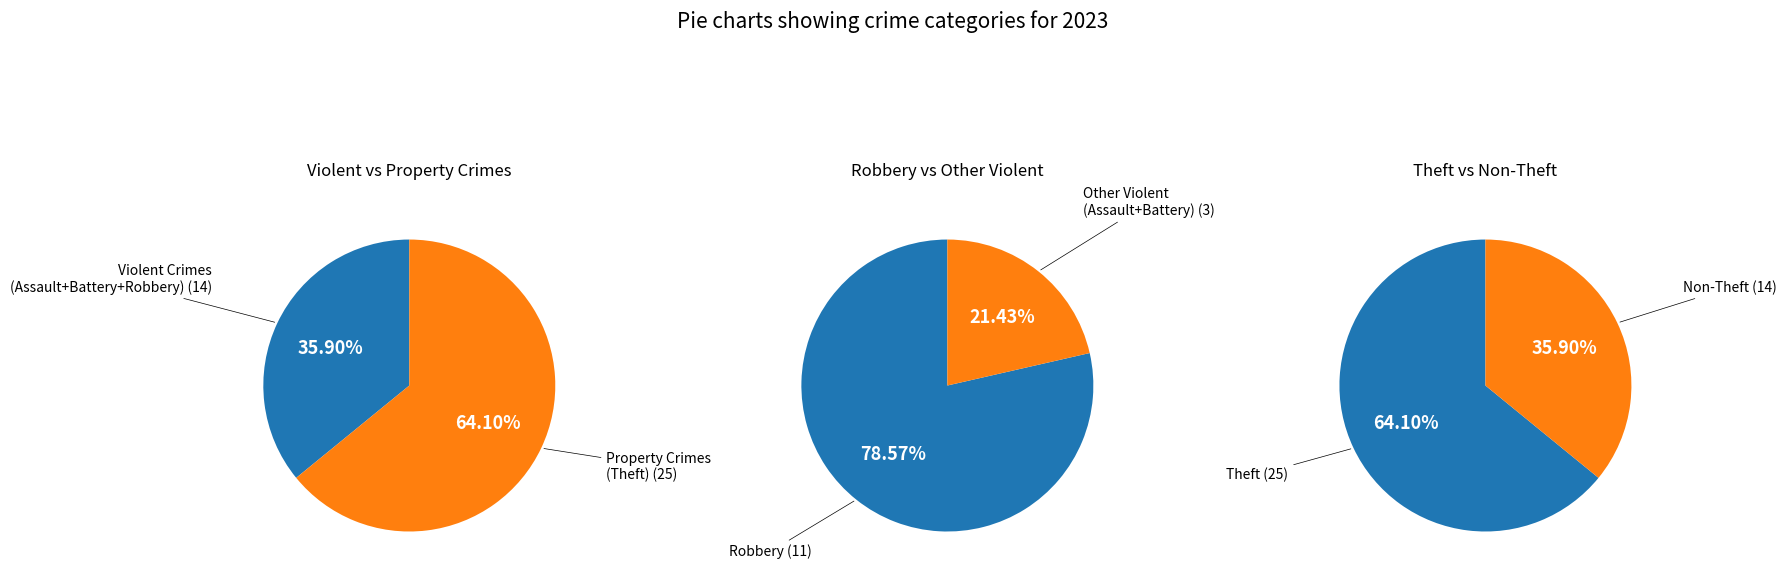

Which slice is the largest?

Theft